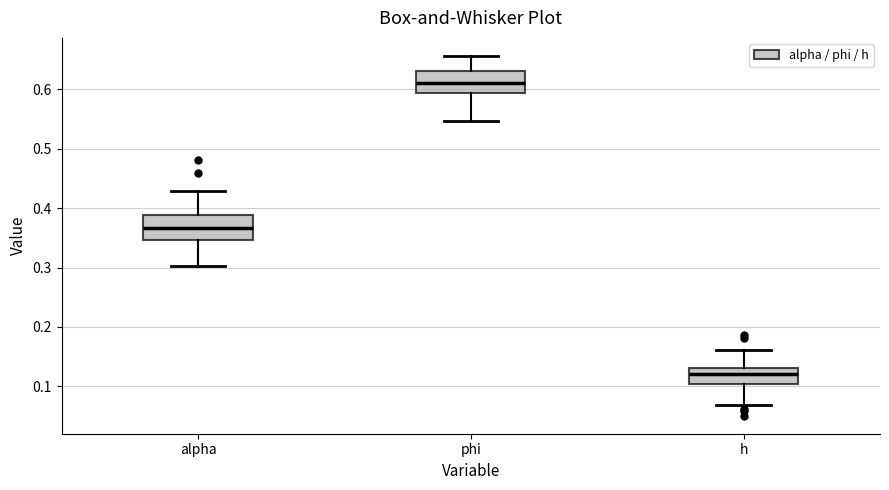

Reading left to right, transcribe this box plot: for each box, give where its median line is, the range the box spans, and where its two whiskers end, as read against the y-axis. The values are not printed on the chart, so give them approximately, as read against the axis.

alpha: median 0.37, box 0.35 to 0.39, whiskers 0.30 to 0.43
phi: median 0.61, box 0.59 to 0.63, whiskers 0.55 to 0.66
h: median 0.12, box 0.10 to 0.13, whiskers 0.07 to 0.16